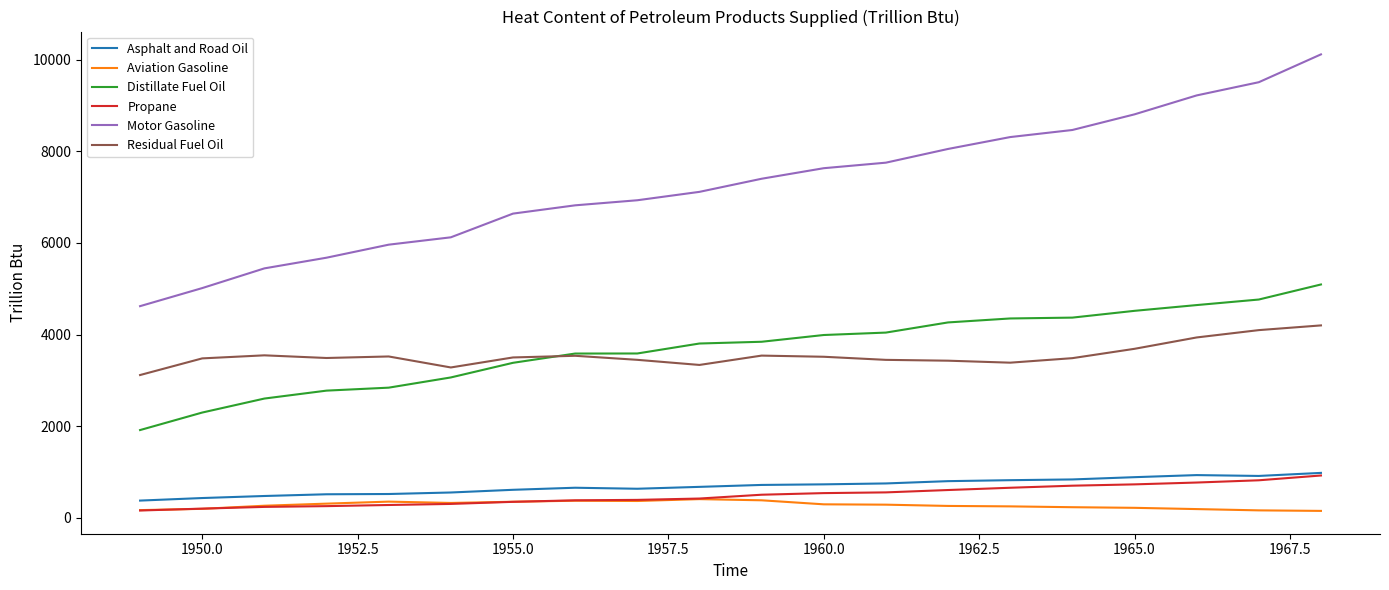

True or false: Distillate Fuel Oil and Asphalt and Road Oil intersect in this chart.

False